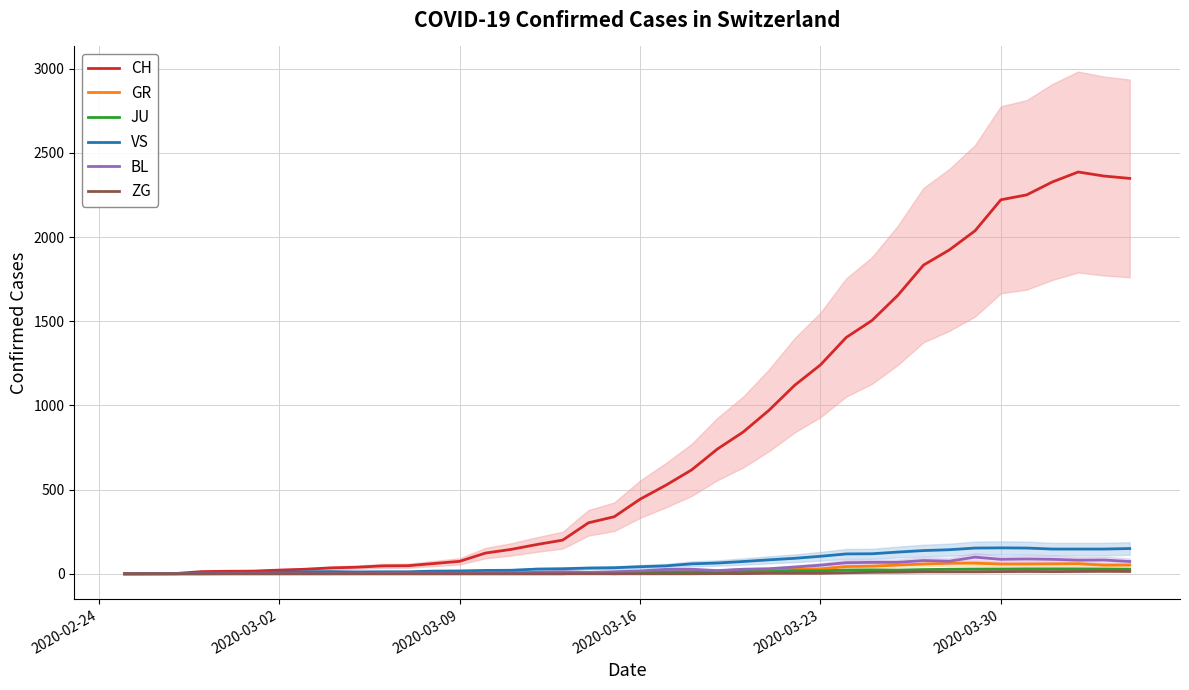

True or false: BL and ZG intersect in this chart.

False